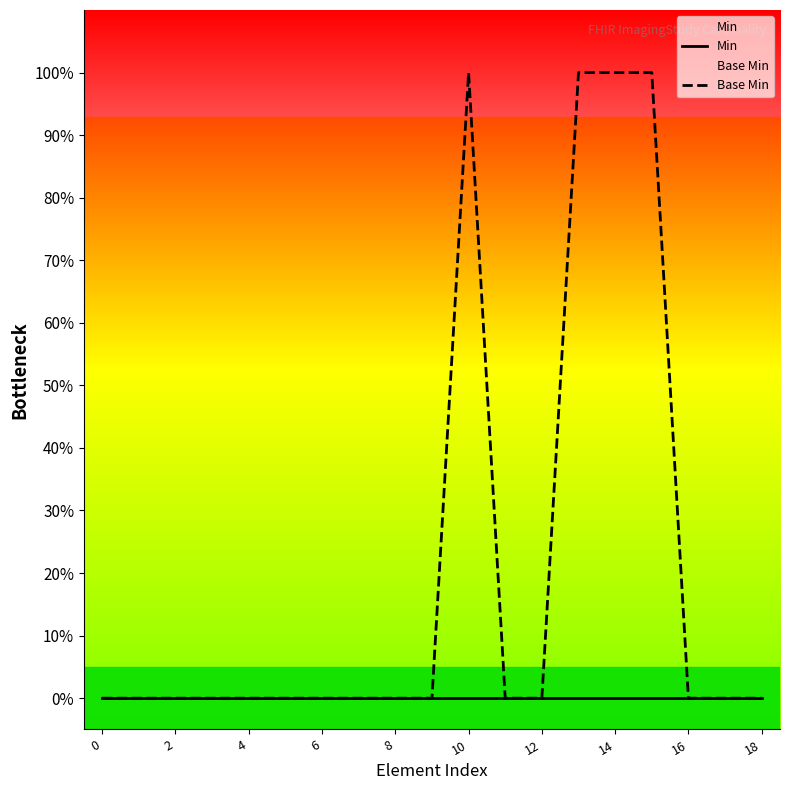

Count the Base Min values in the range 0 to 1.

19